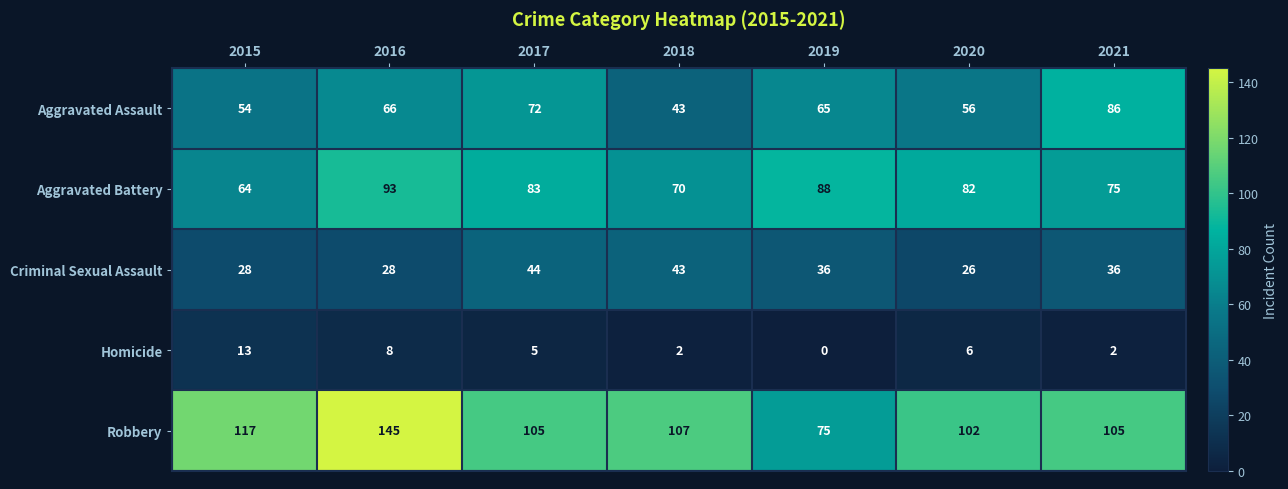

Read the Robbery value at 2015, to the nearest 5.

115